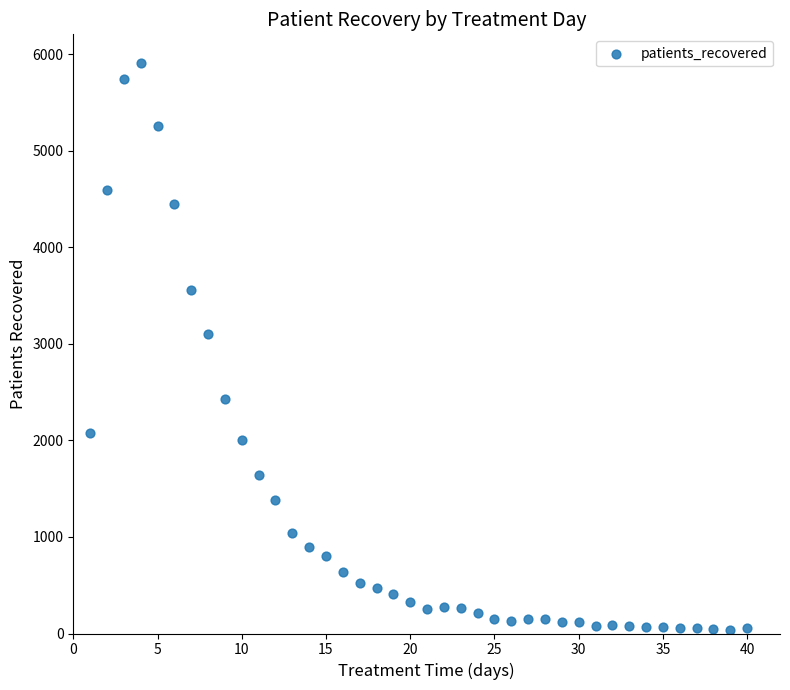

What Y value in the scatter plot is closest to 2974?

3099